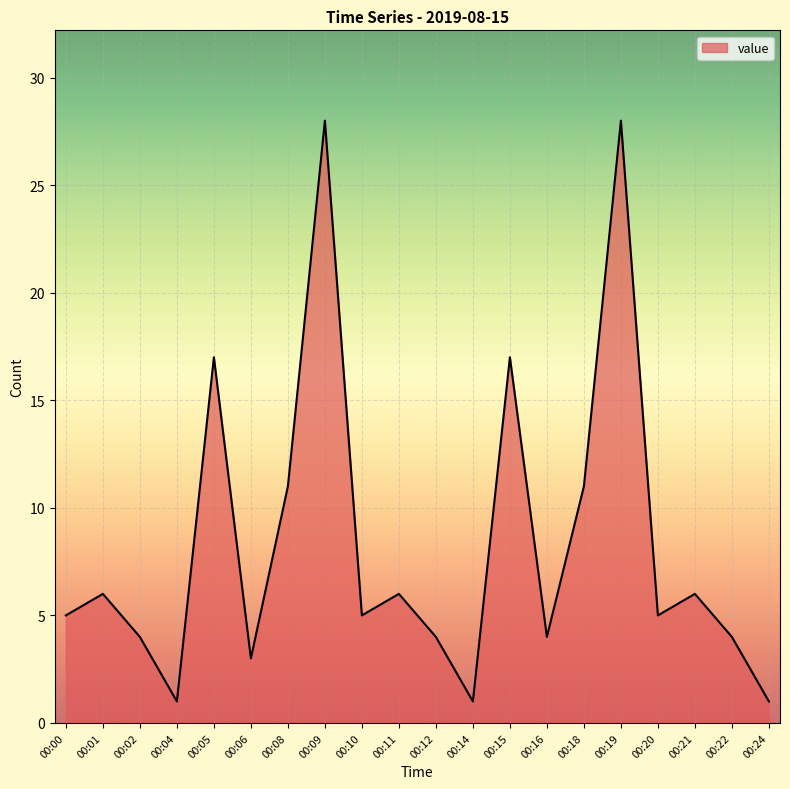

What value does the data have at 00:19, to the nearest 10?

30